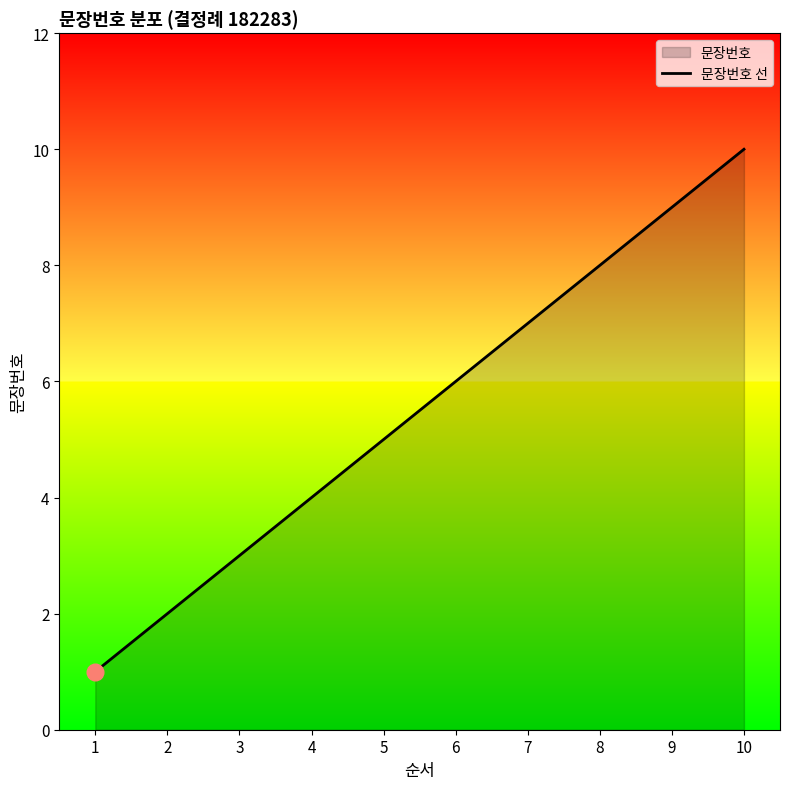

Between 5 and 6, which is larger?

6